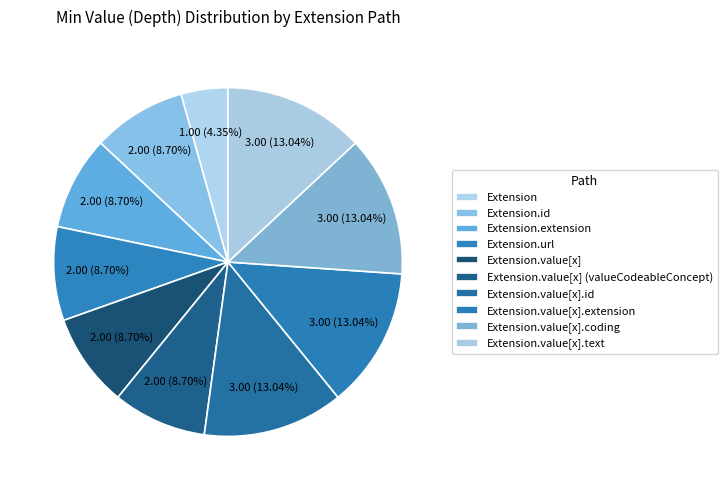

Count the number of slices in the pie.

10